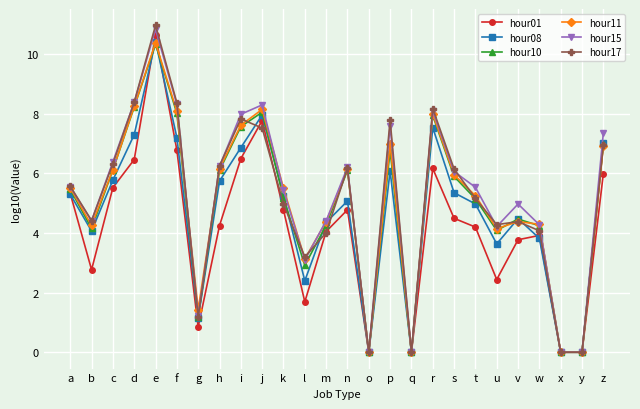

Which series changed the most between m and p?

hour17